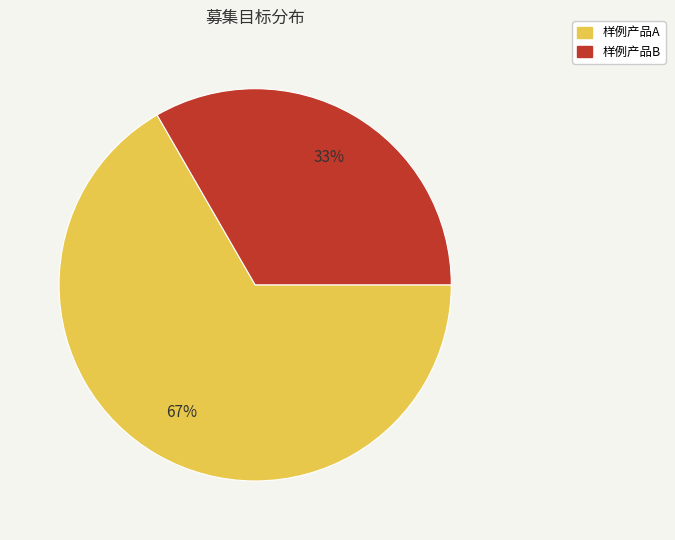

Is the sum of 样例产品A and 样例产品B greater than half?

Yes